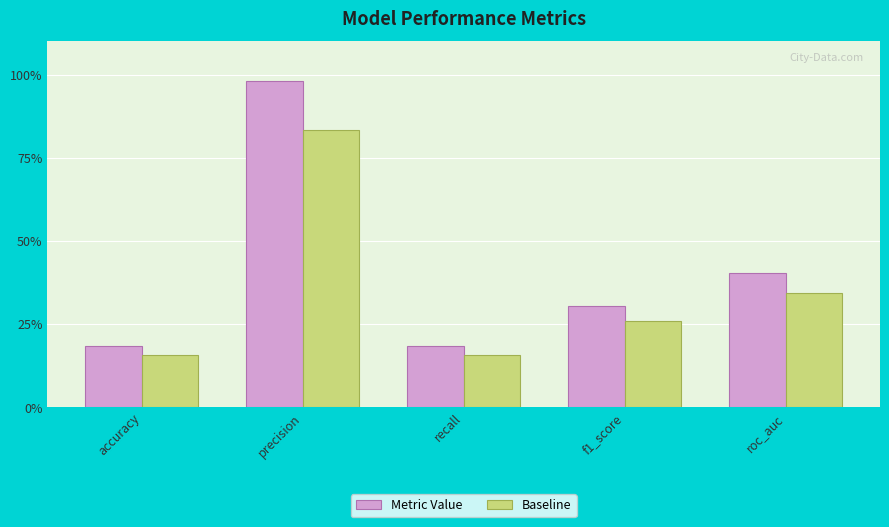

What are all the series names shown in the legend?

Metric Value, Baseline